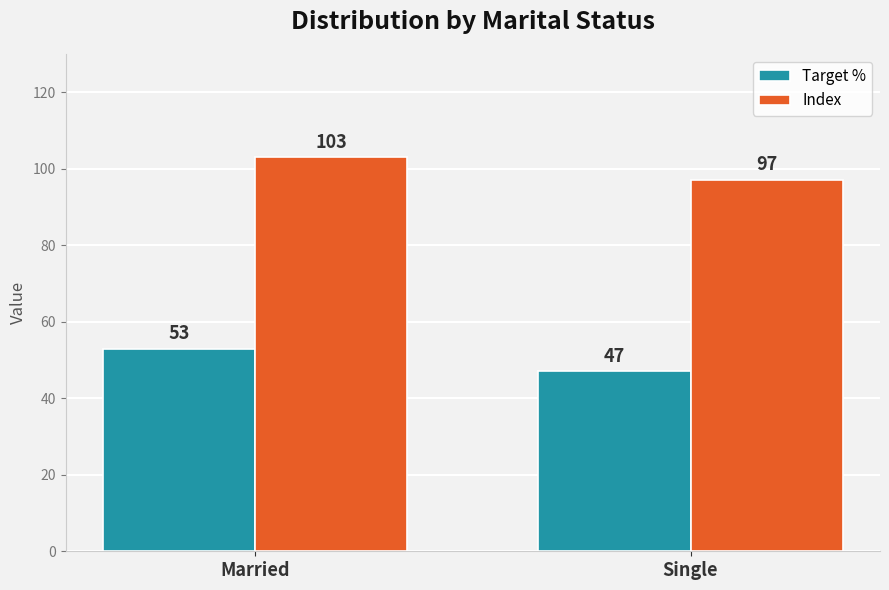

What is the spread (max minus min) of values at Married?

50